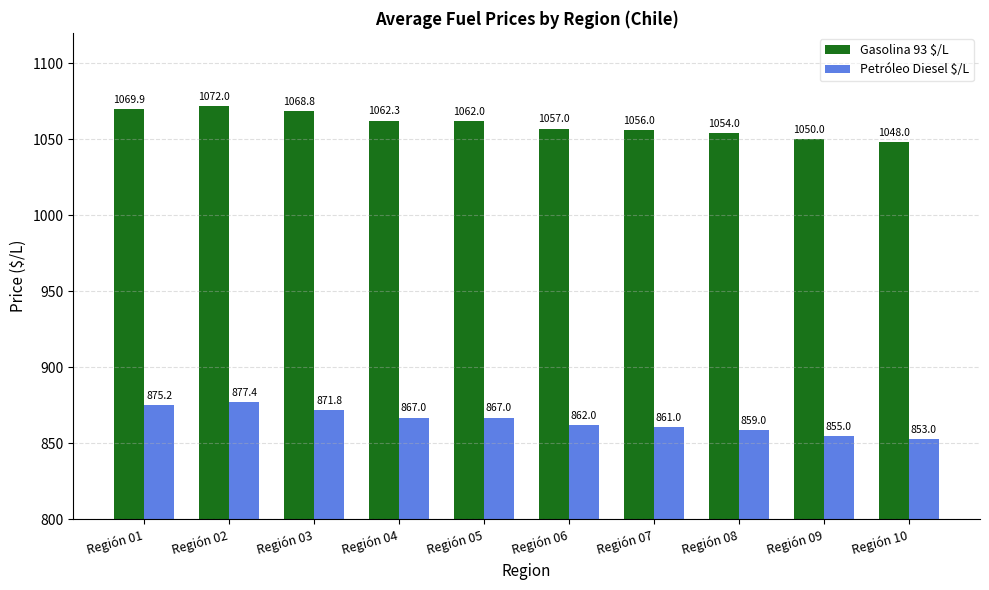

What is the total value across all series at Región 09?

1905.0